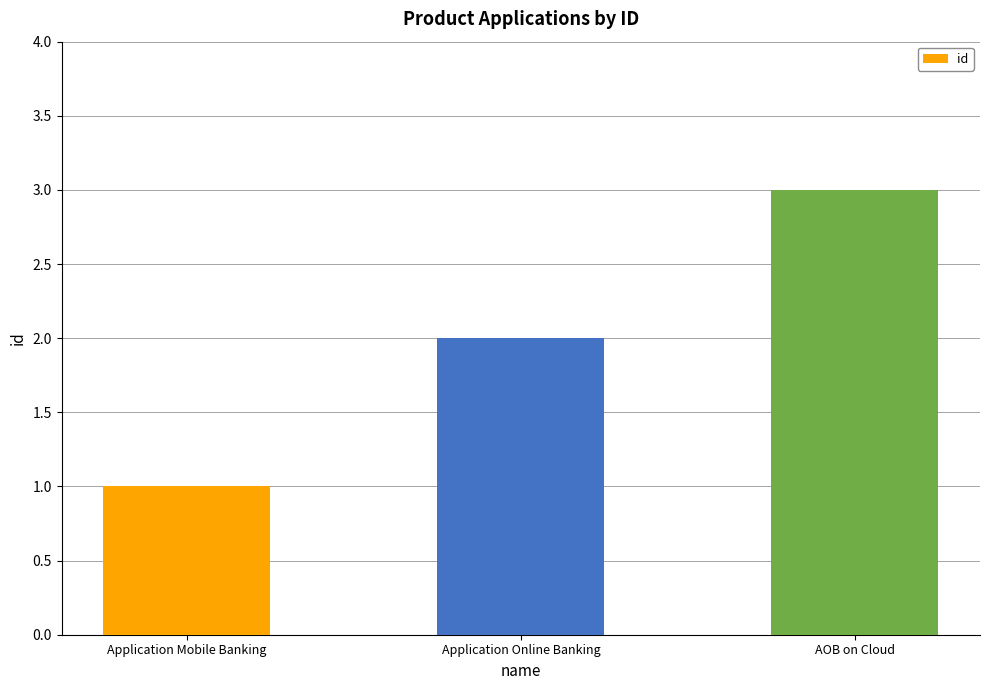

How many distinct data groups are displayed?

1